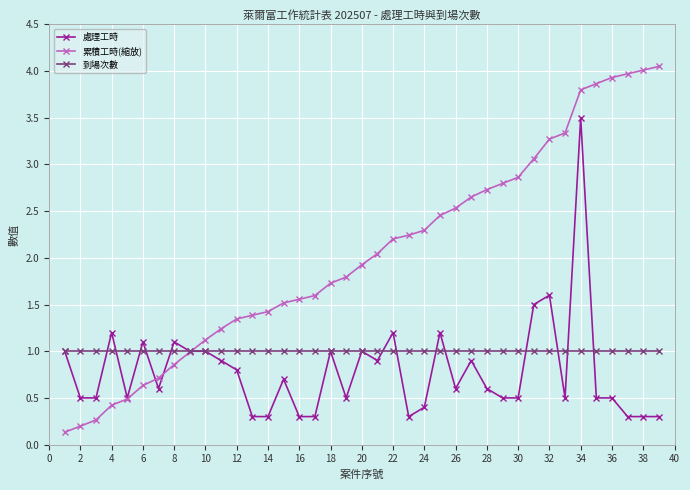

What are all the series names shown in the legend?

處理工時, 累積工時(縮放), 到場次數